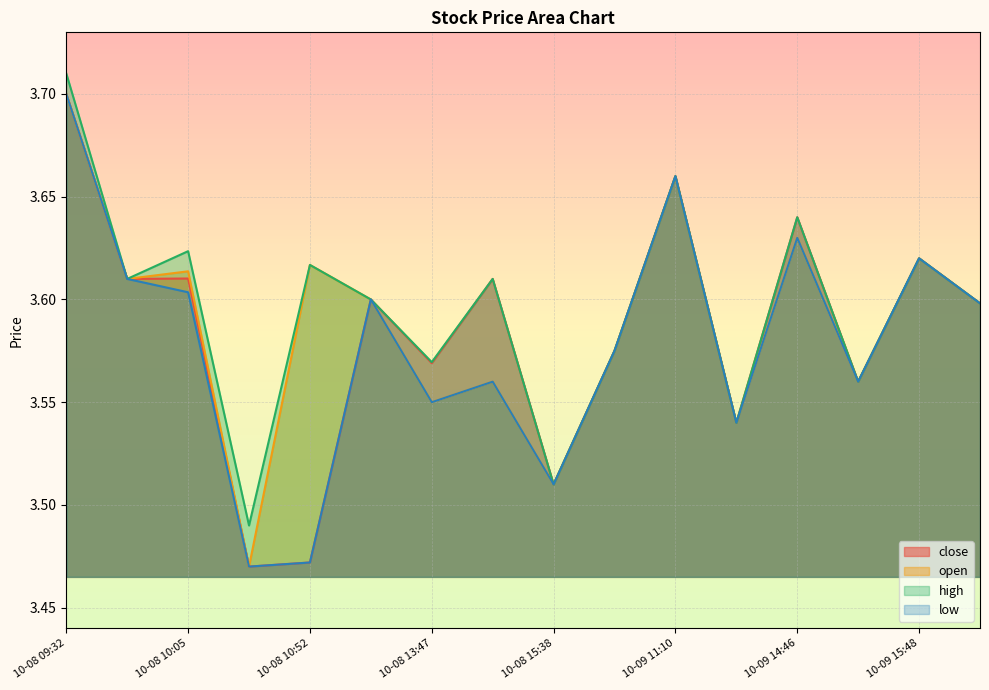

Where is the first local maximum for open?

10-08 10:05